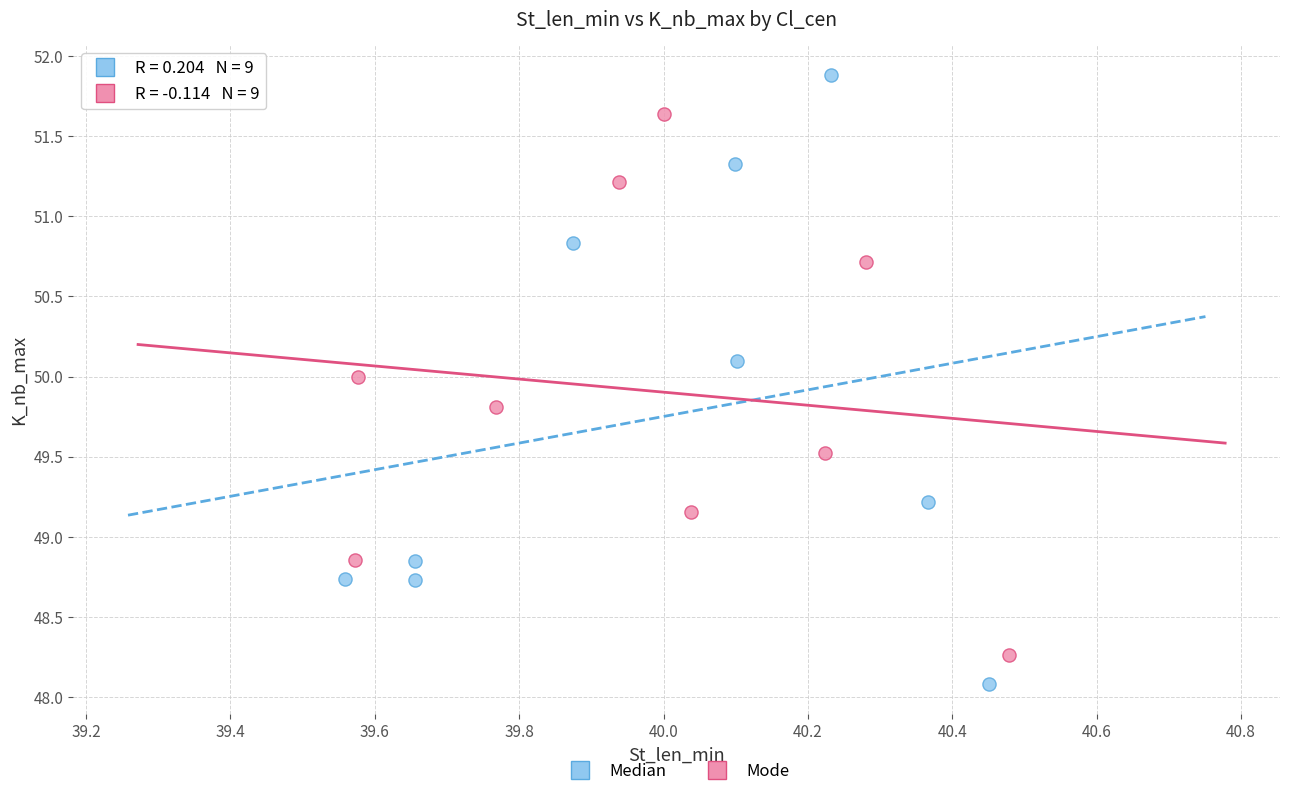

Which series reaches the minimum Y coordinate?

Median